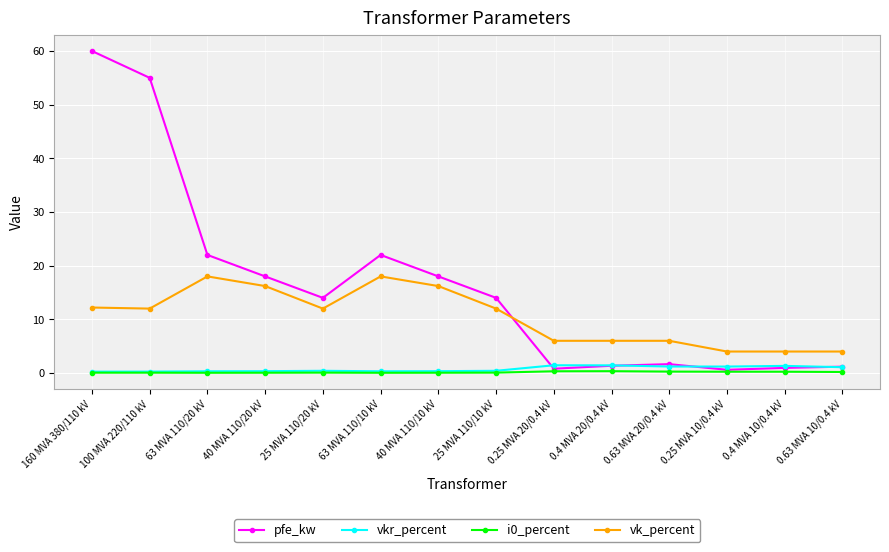

What is the label of the 4th point from the right?

0.63 MVA 20/0.4 kV